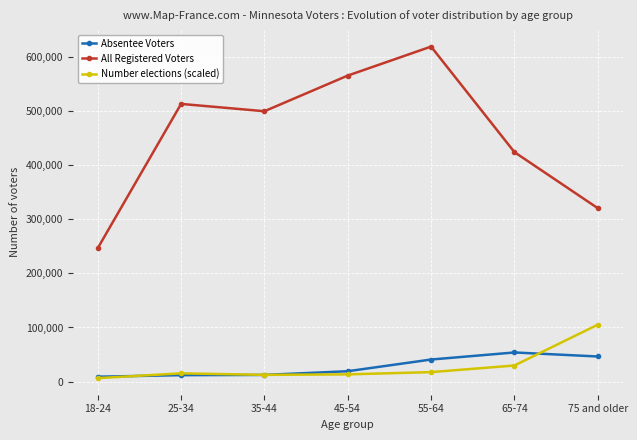

True or false: All Registered Voters and Number elections (scaled) cross at least once.

False